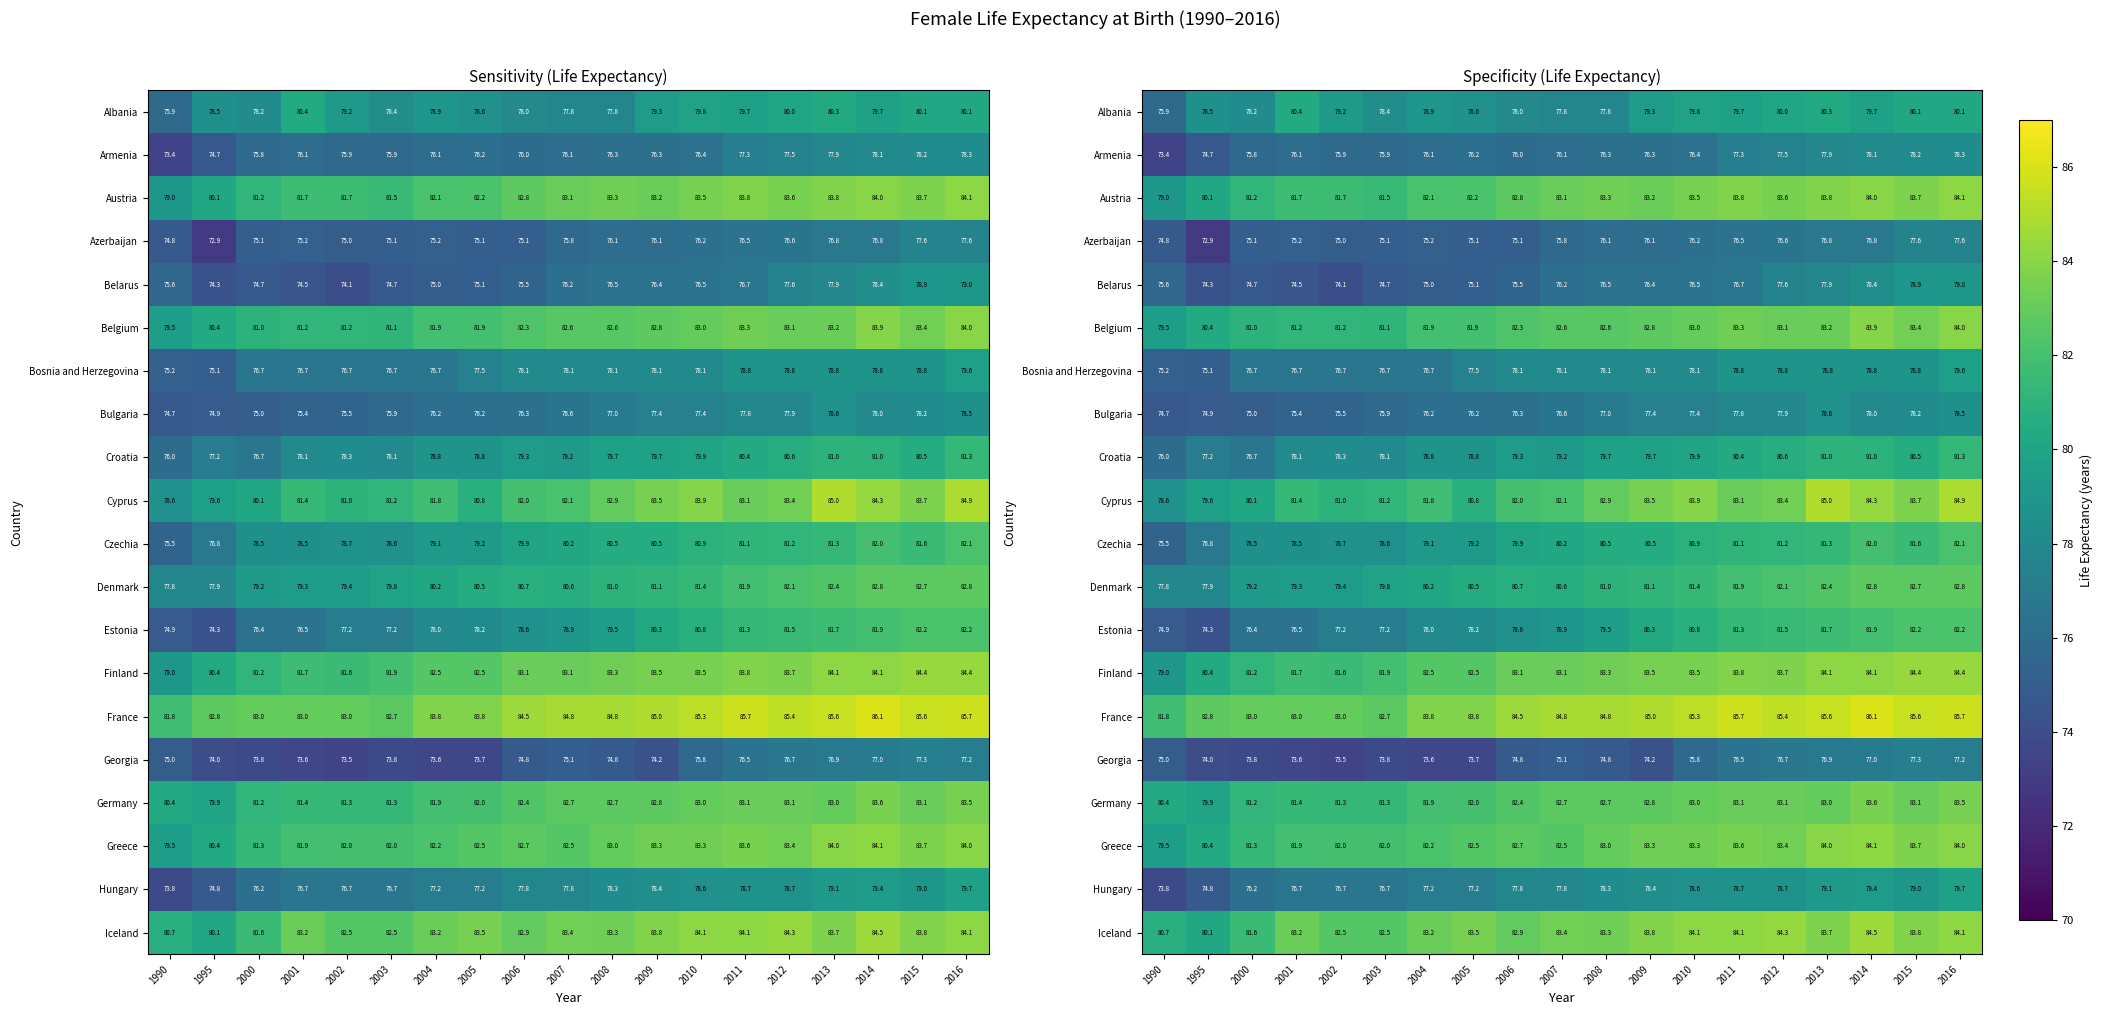

Where does the Armenia series first go above 76?

2001